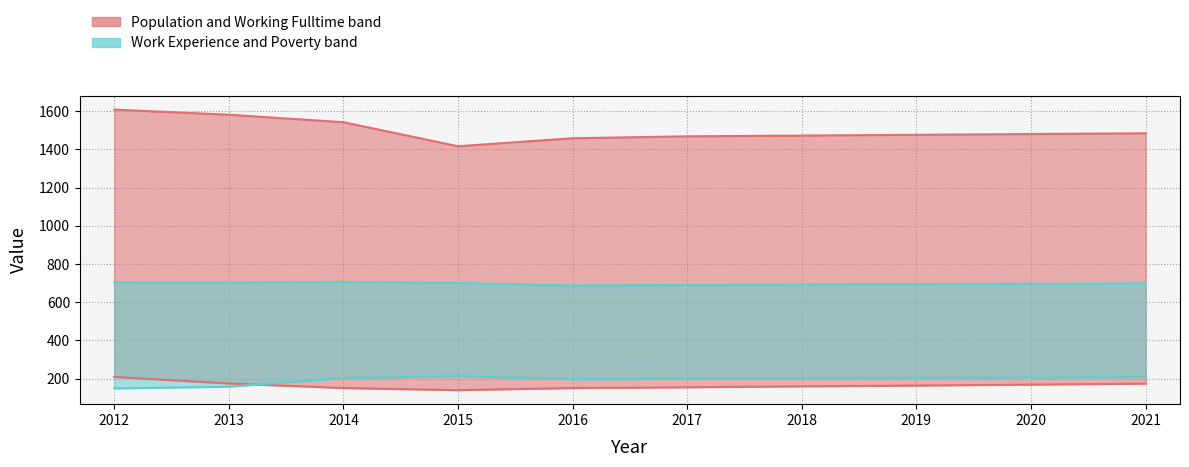

At which label is Population closest to 1513?

2021